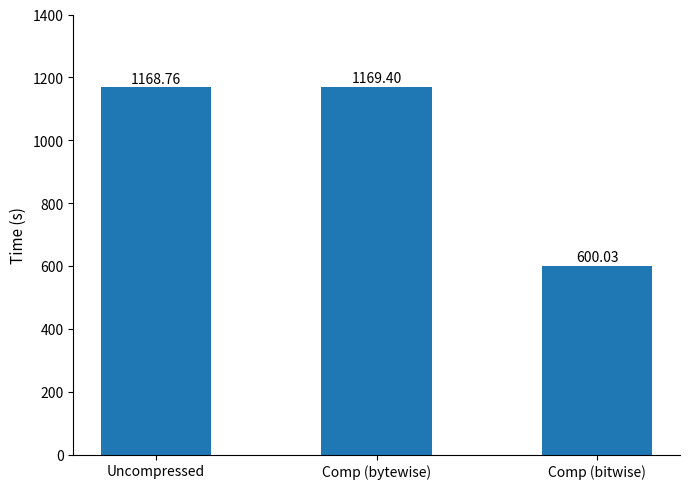

True or false: the data shows 2056.7 at Uncompressed.

False